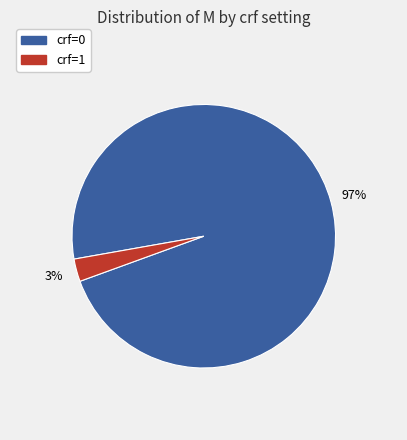

To the nearest percent, what is the average slice percentage?

50%